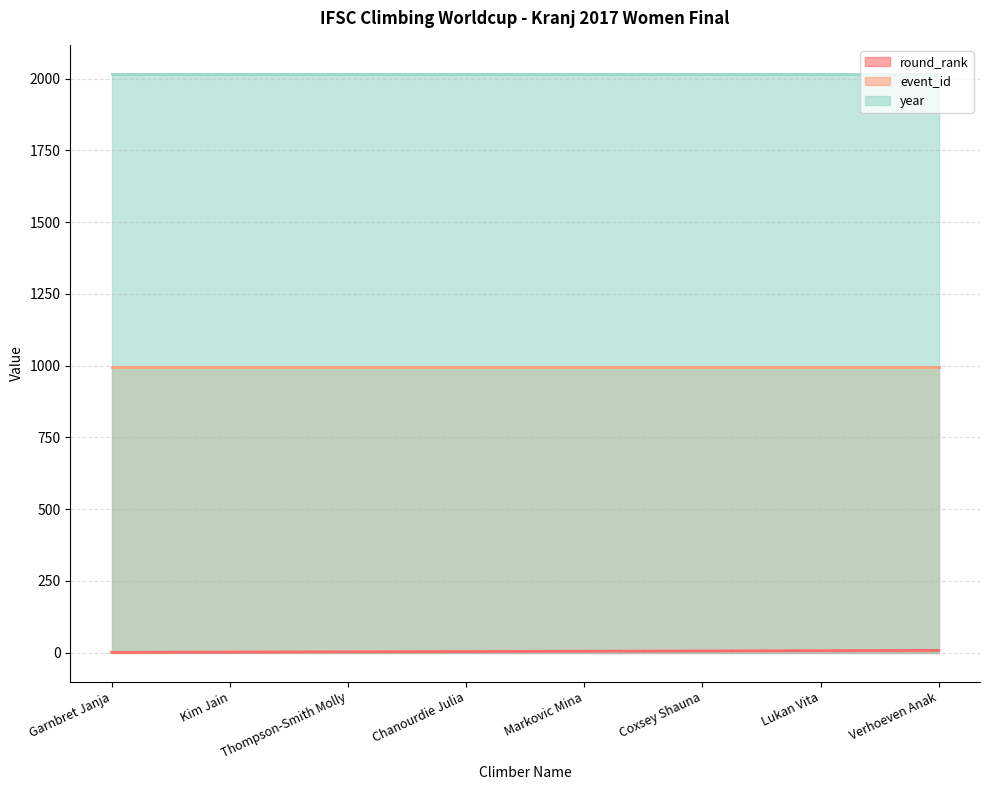

Which label corresponds to the smallest value in the chart?

Garnbret Janja